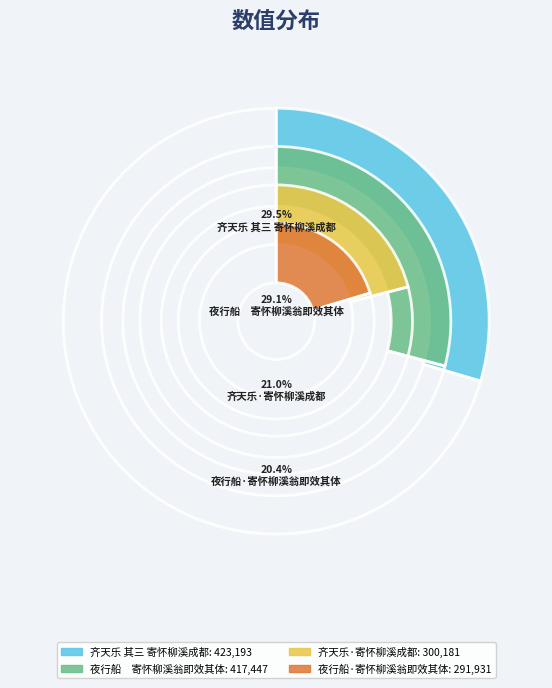

What percentage is the 齐天乐·寄怀柳溪成都 slice, to the nearest percent?

21%